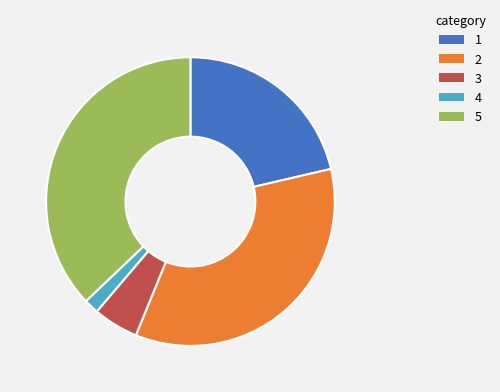

How many slices are in this pie chart?

5